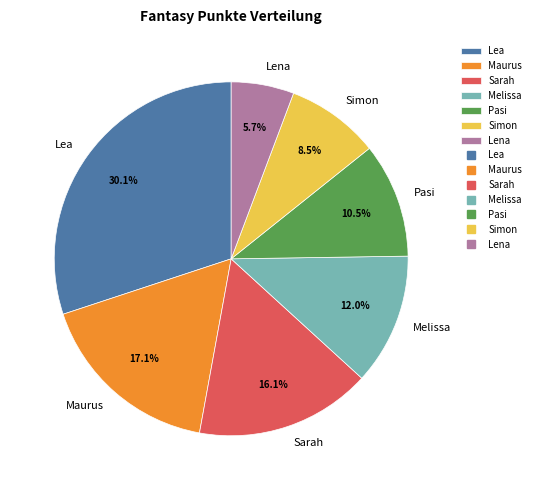

What is the ratio of the value at Lena to the value at Melissa?

0.5